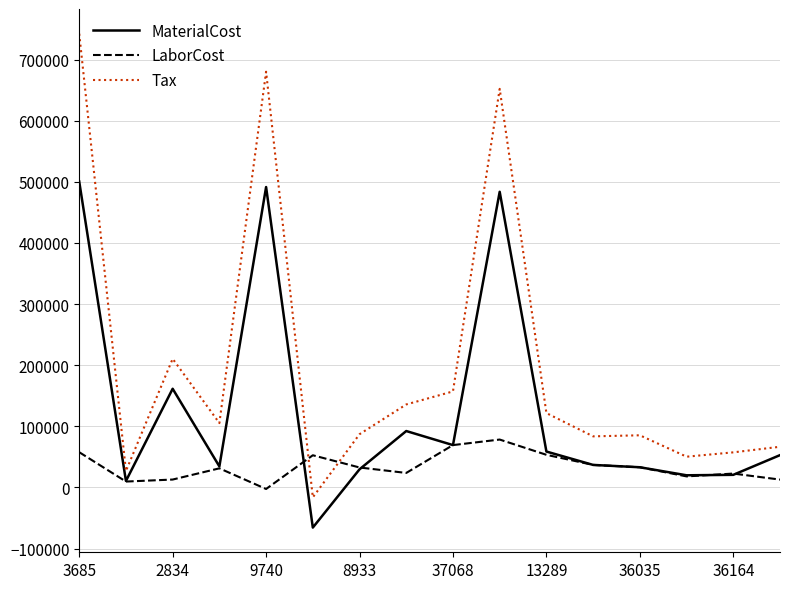

What is the maximum value for LaborCost?

78411.0